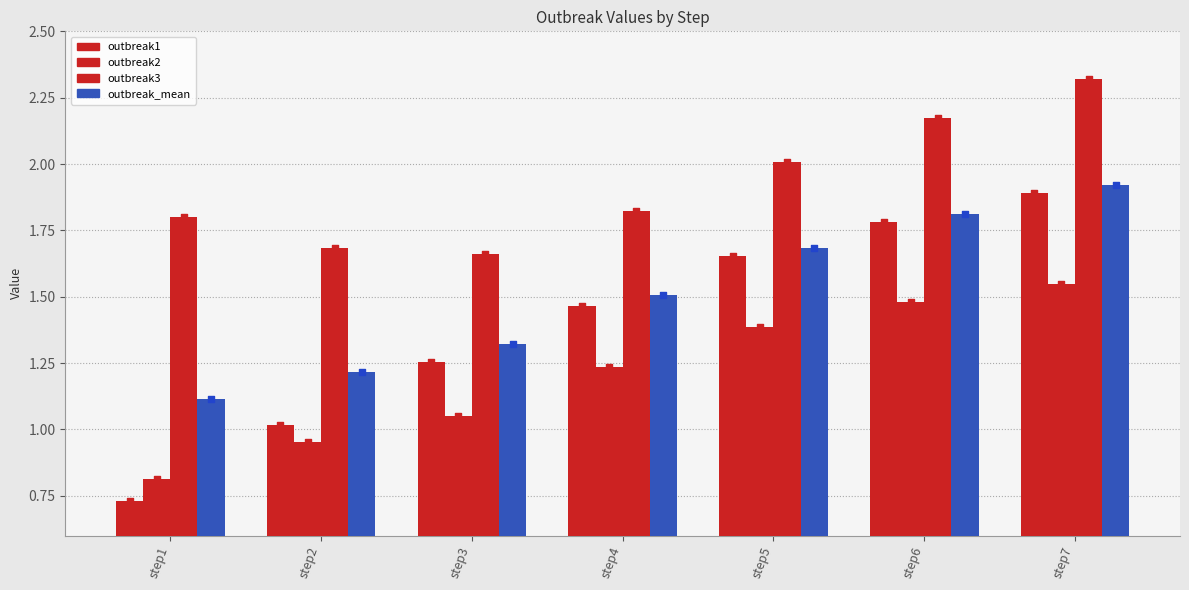

Which series contains the lowest Y value?

outbreak1